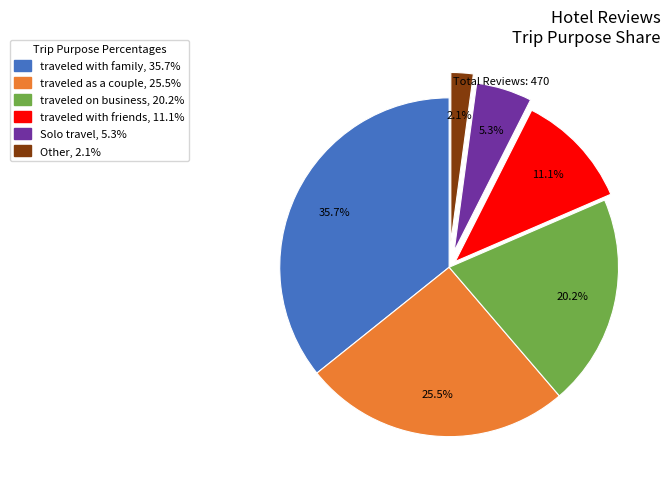

Does Other represent more than half of the total?

No